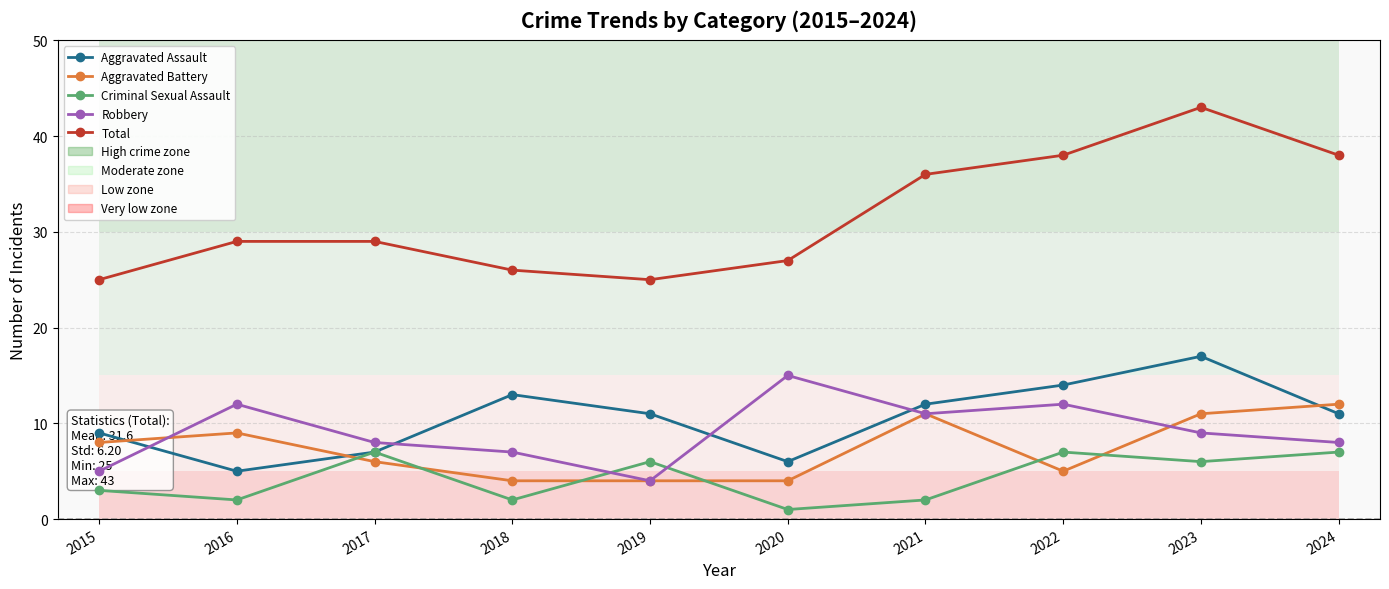

What is the lowest value of the Robbery series?

4